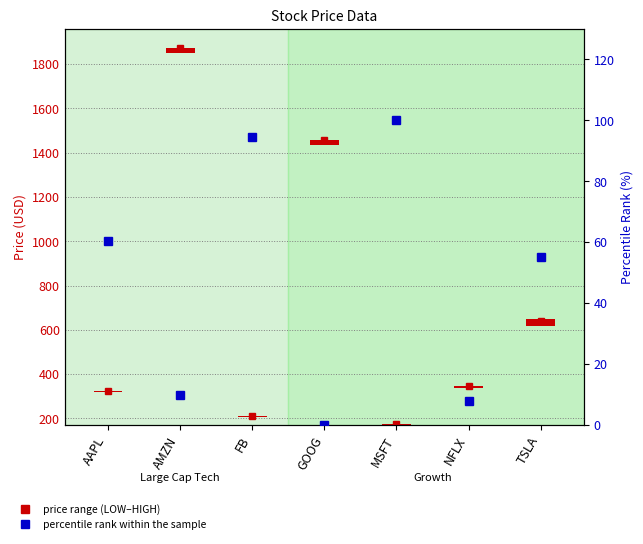

What is the difference between the PX_LAST values at GOOG and FB?

1246.3